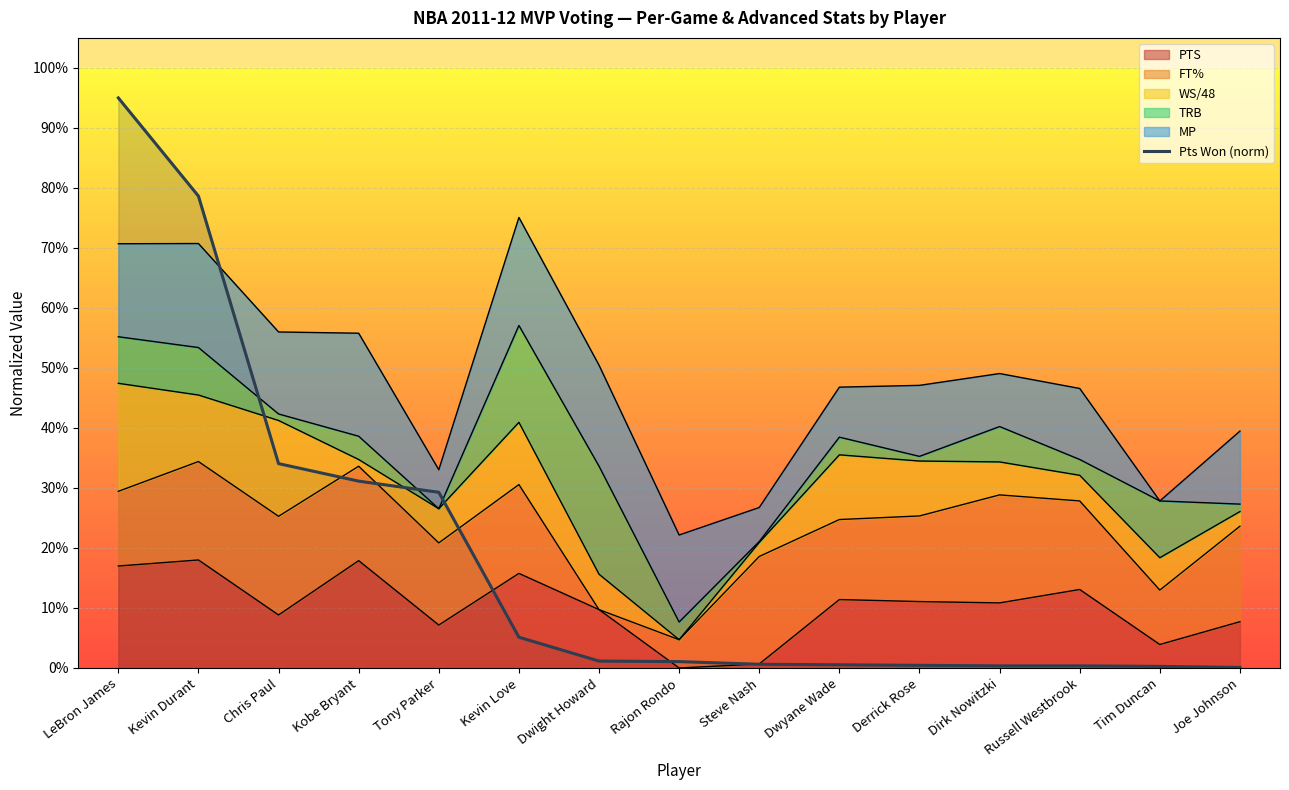

Which label corresponds to the smallest value in the chart?

Joe Johnson